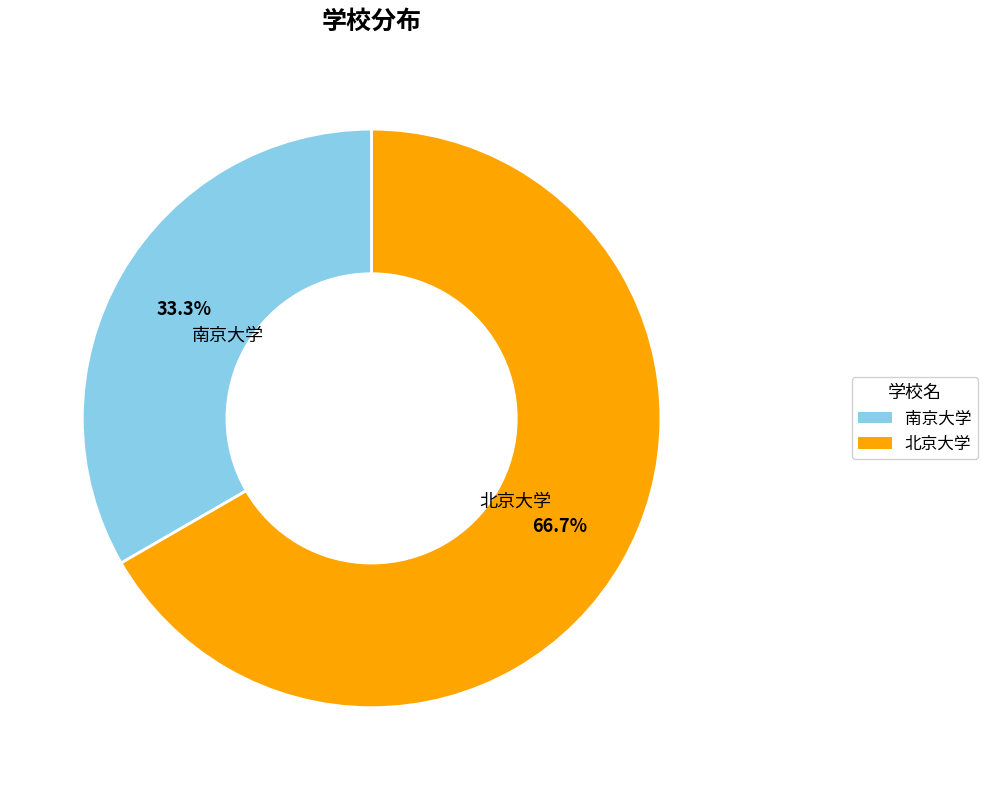

The 北京大学 slice represents 58% of the pie. True or false?

False